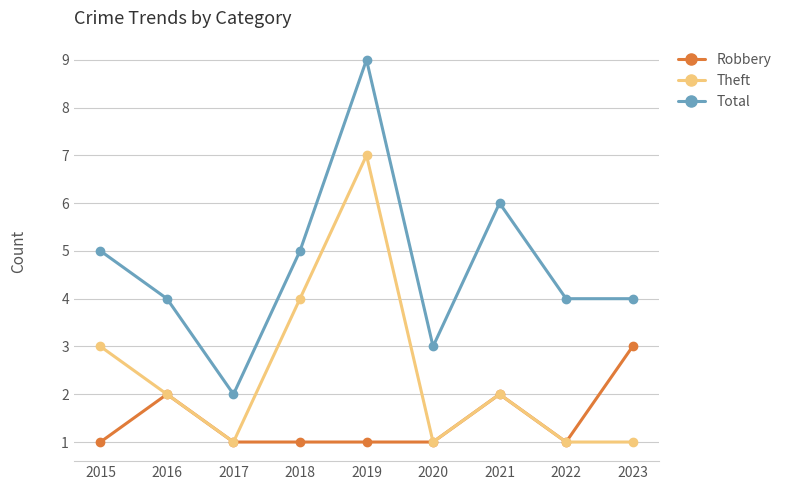

What is the difference between the Theft values at 2018 and 2021?

2